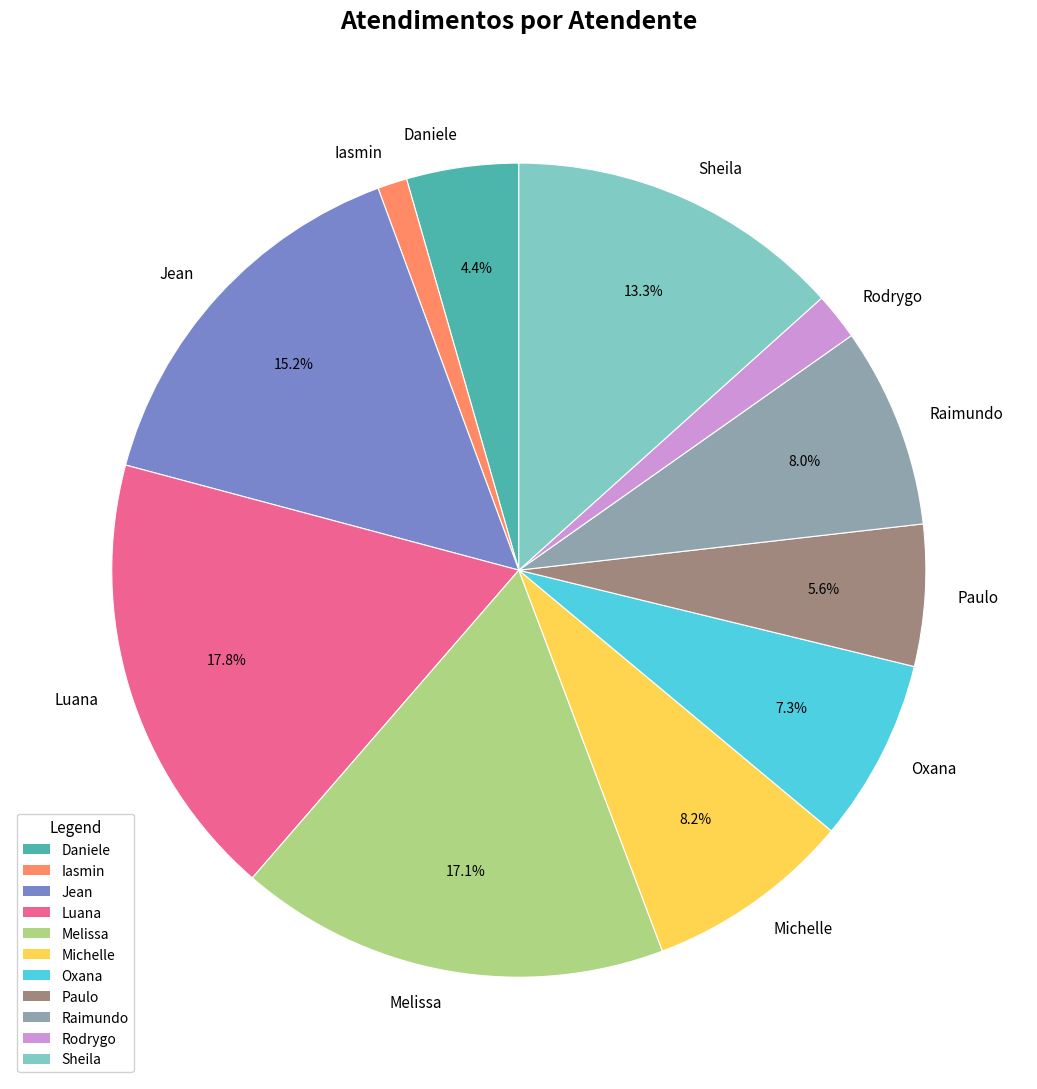

Combined, do Raimundo and Sheila account for over 50%?

No